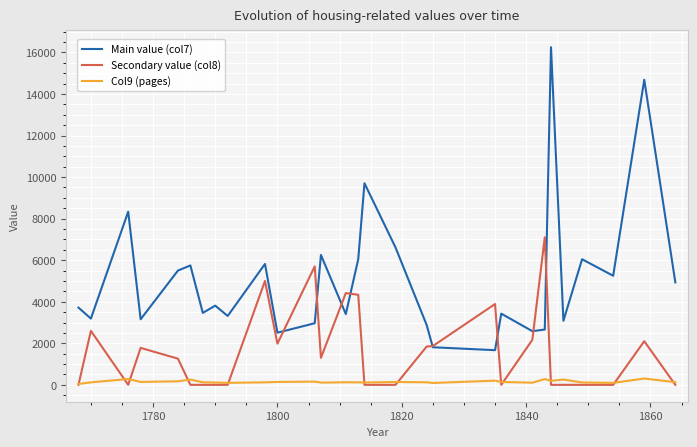

Which series has the largest range (max minus min)?

Main value (col7)